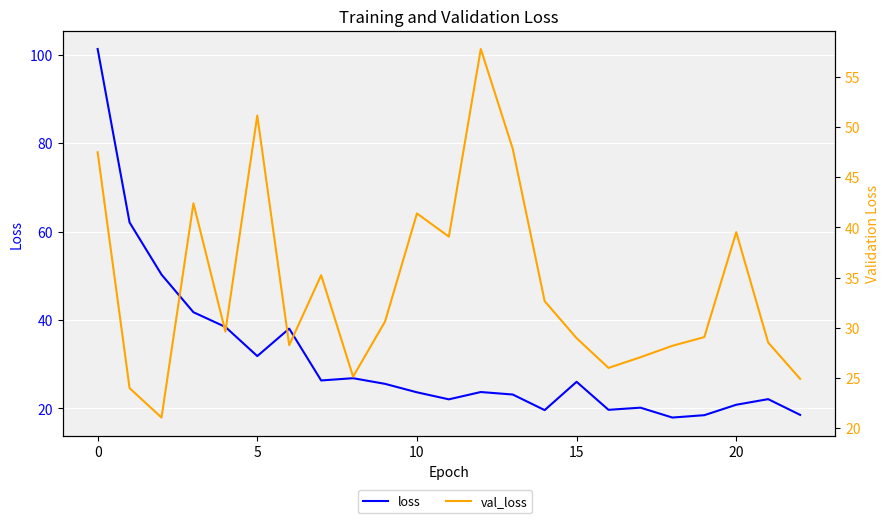

Is the value of loss at 25 greater than the value of val_loss at 20?

No